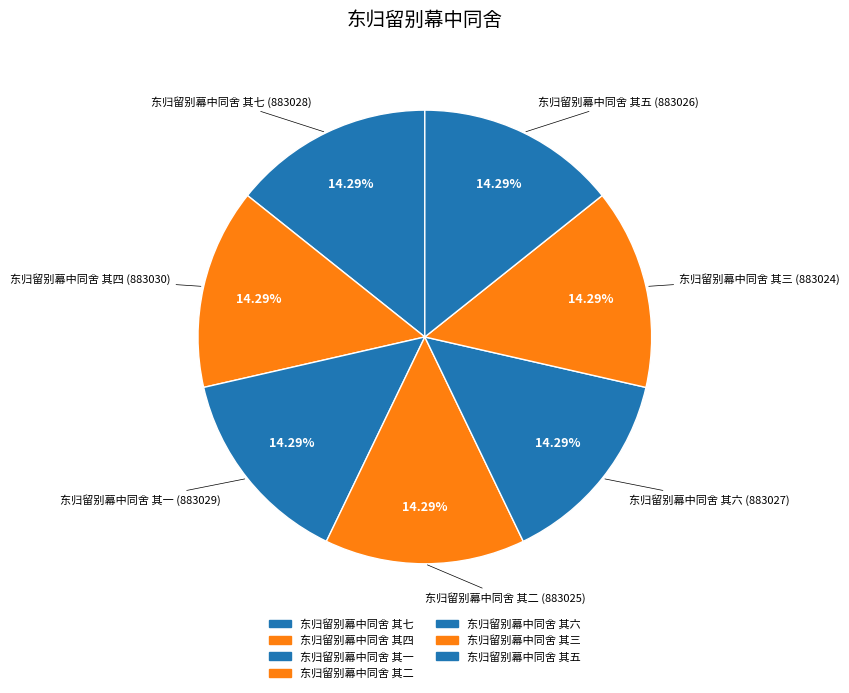

What is the smallest slice in the pie chart?

东归留别幕中同舍 其三